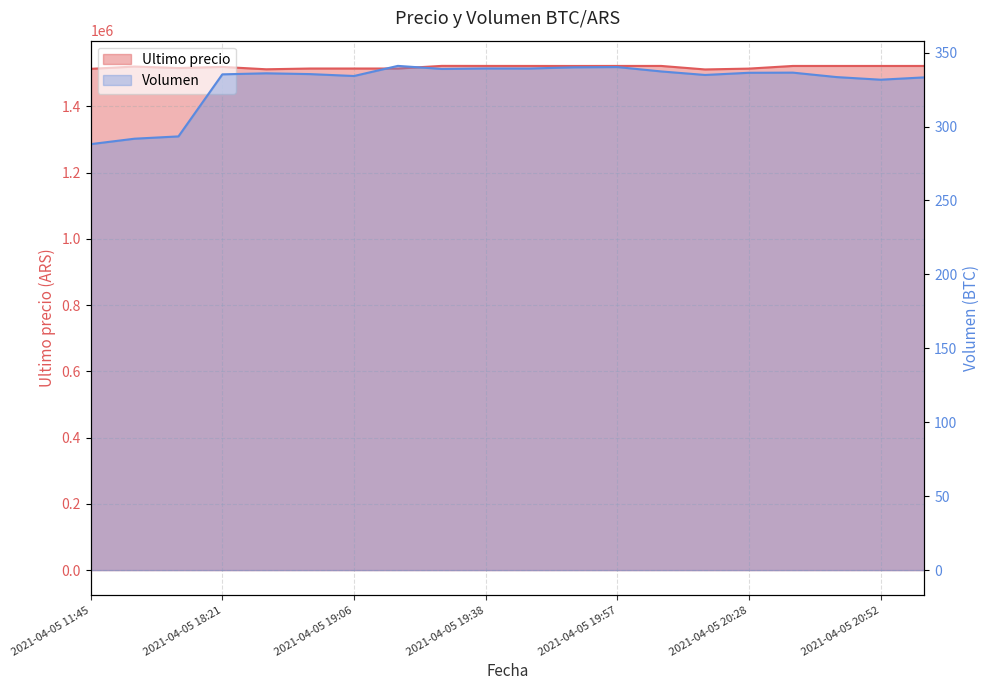

At which label does Volumen first exceed 335?

2021-04-05 18:21